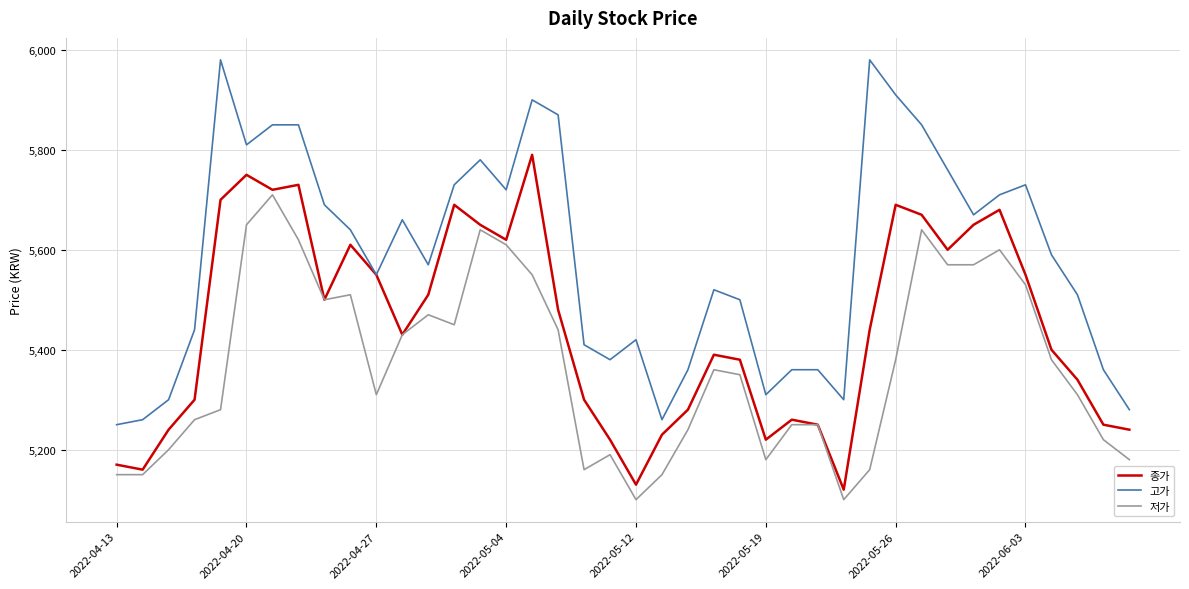

Rank the series by their maximum value, from lowest to highest.

저가, 종가, 고가